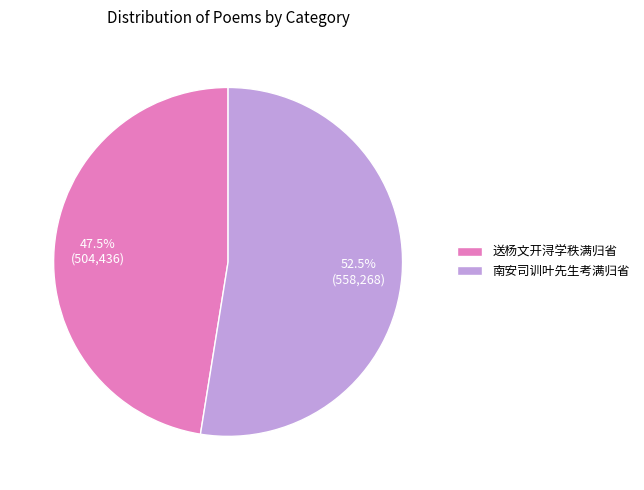

To the nearest percent, what is the difference between the 南安司训叶先生考满归省 and 送杨文开浔学秩满归省 slice percentages?

5%